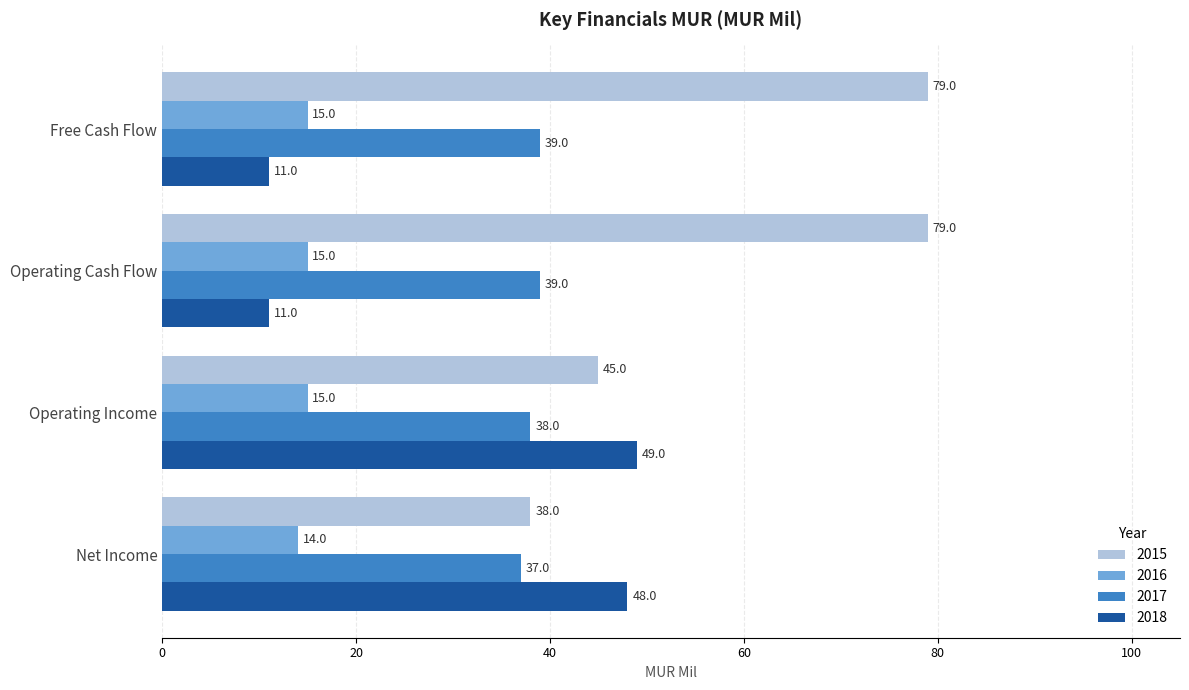

At how many categories does at least one series exceed 54?

2